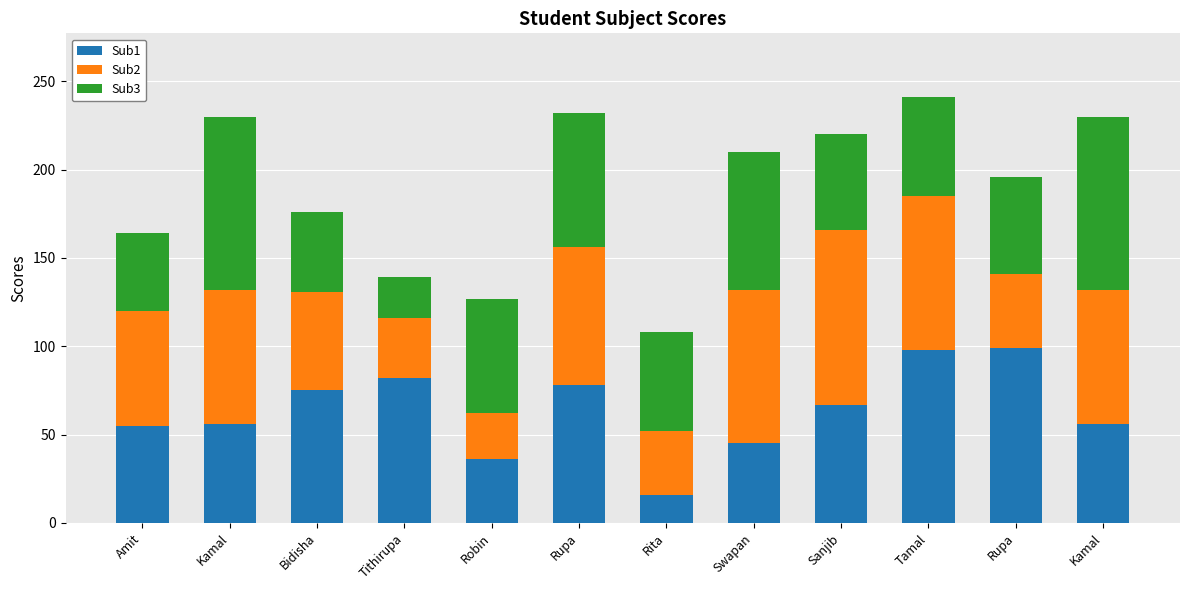

How many data points in Sub1 are less than 67?

6